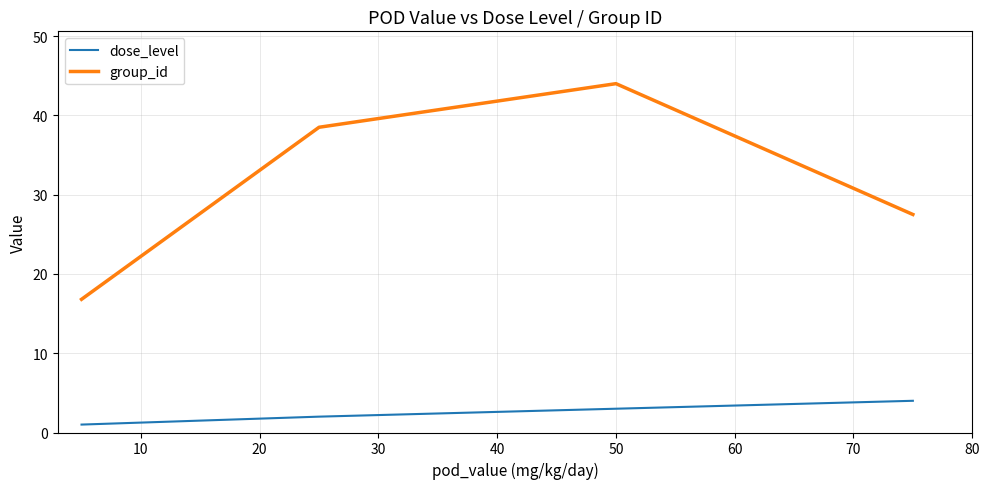

What is the sum of all group_id values?

126.8